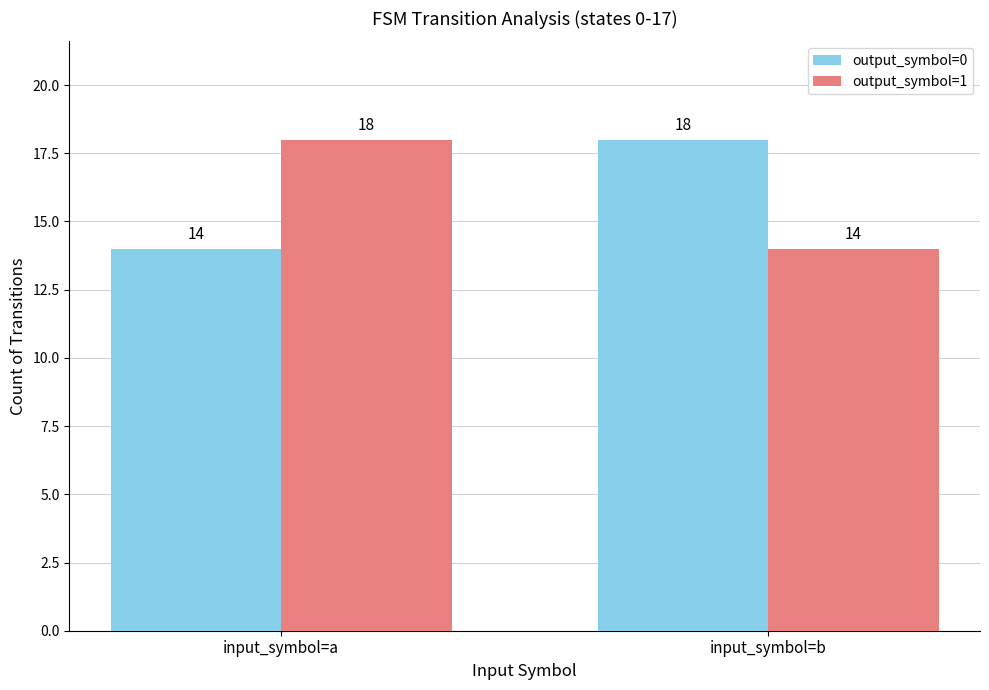

Rank the categories by output_symbol=1 value from highest to lowest.

input_symbol=a, input_symbol=b